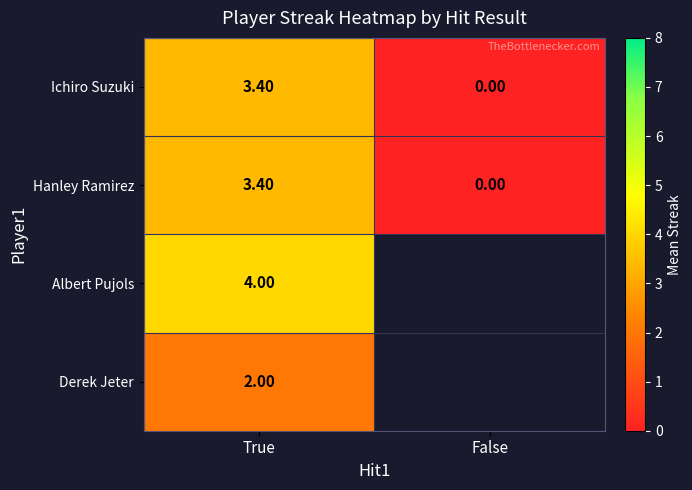

What is the difference between the highest and lowest values at True?

2.0